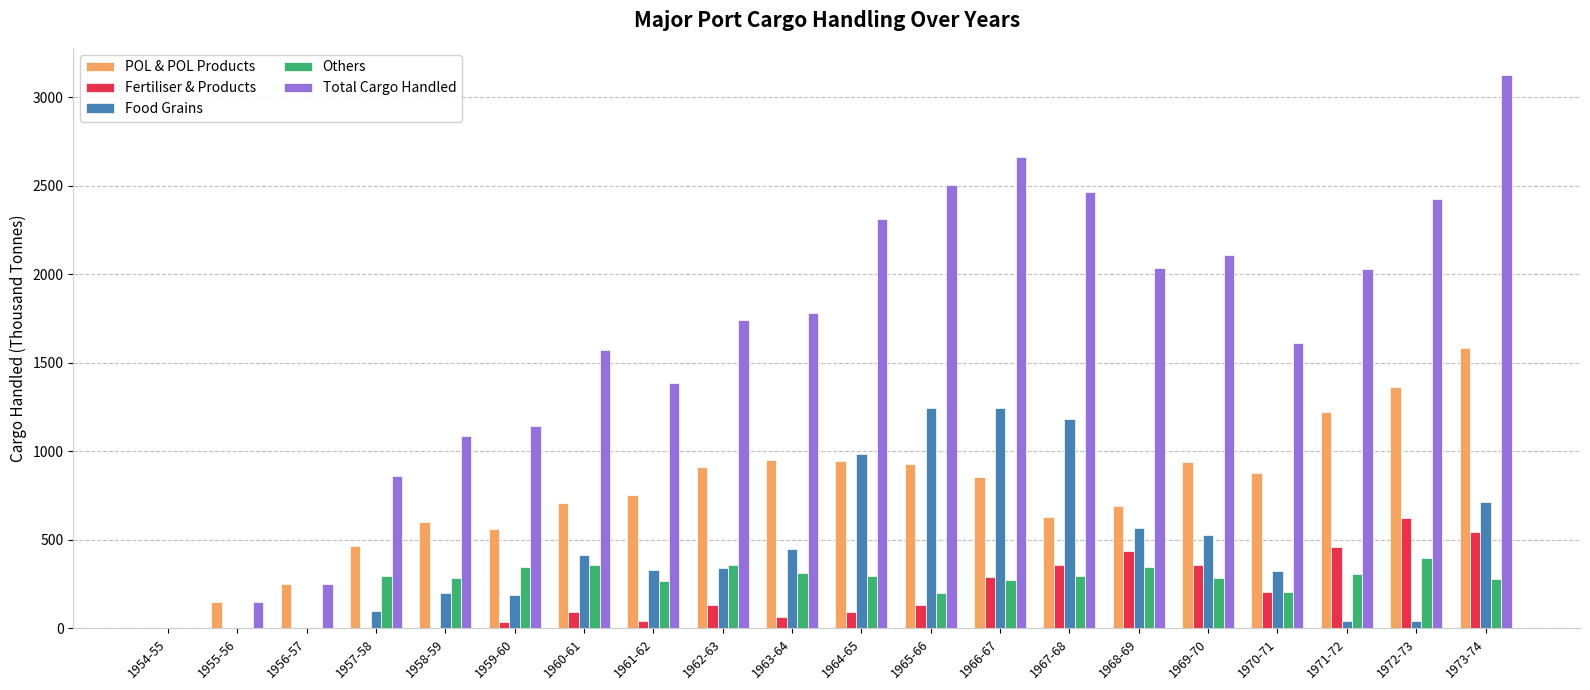

True or false: Total Cargo Handled has a value of 556 at 1967-68.

False